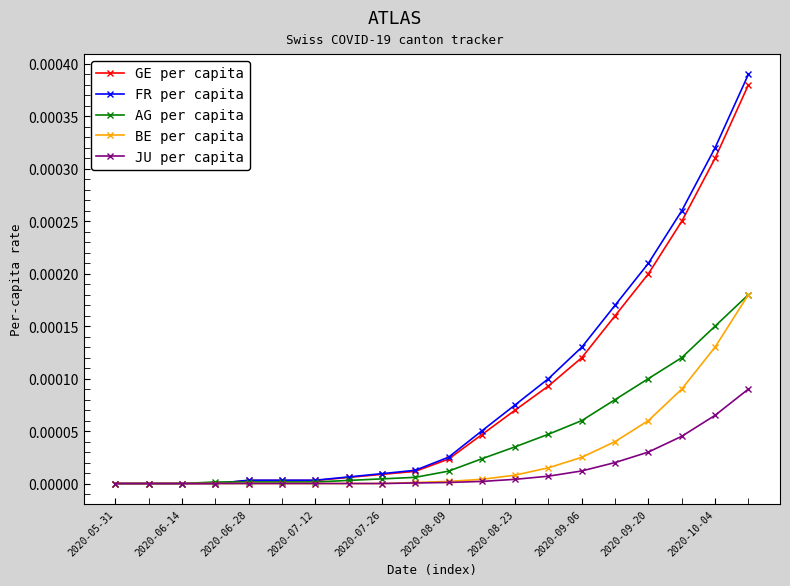

Which series has the widest spread of values?

FR per capita